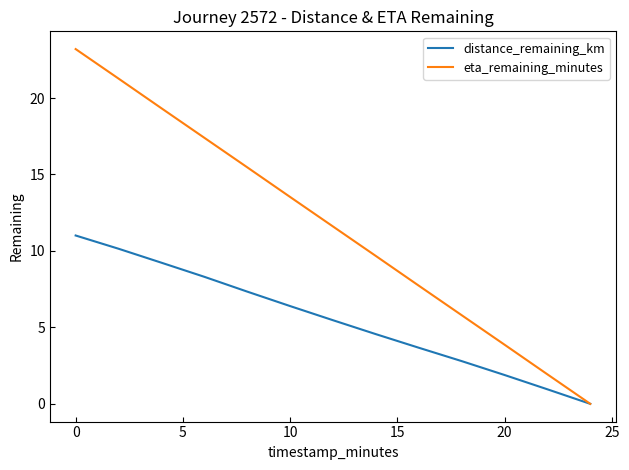

Rank the series by their average value, from lowest to highest.

distance_remaining_km, eta_remaining_minutes